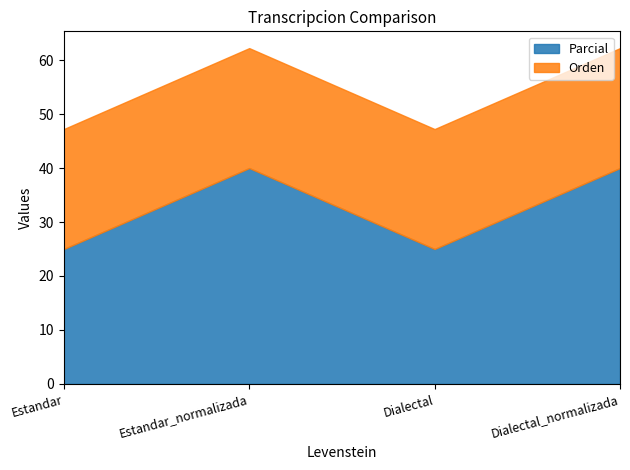

True or false: Parcial and Orden cross at least once.

False